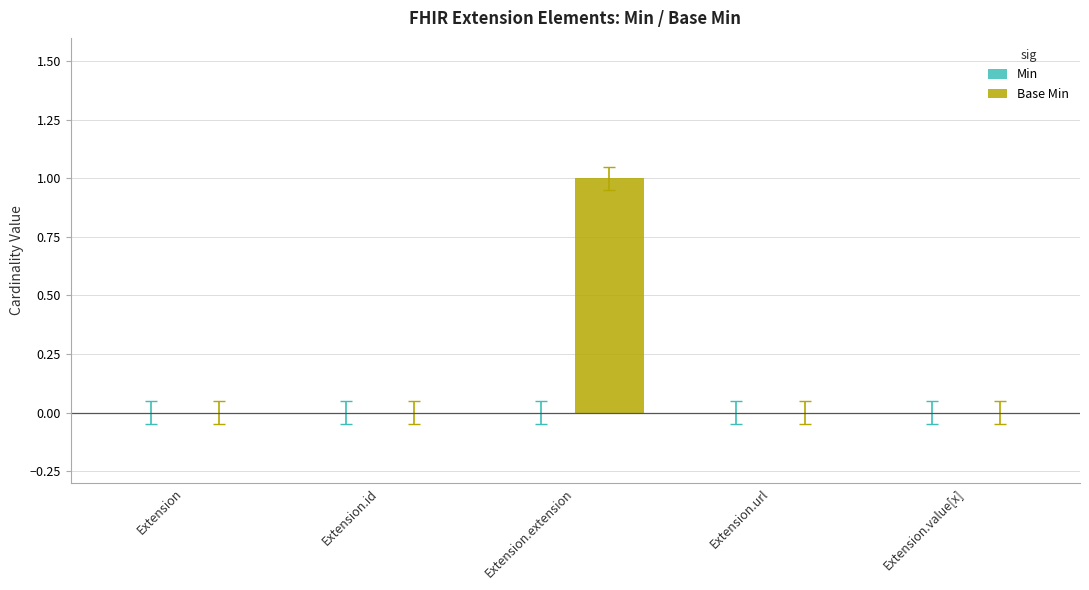

Are the bars horizontal?

No